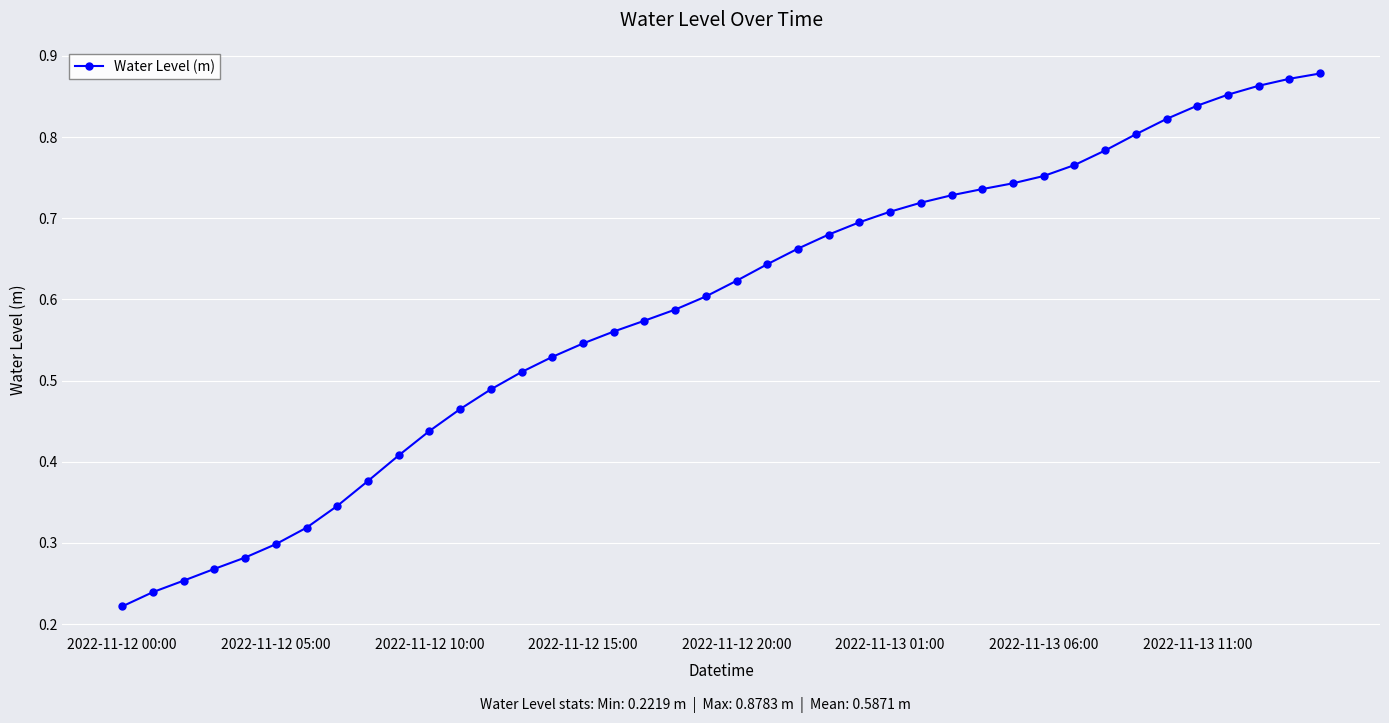

What is the sum of all values?

23.5